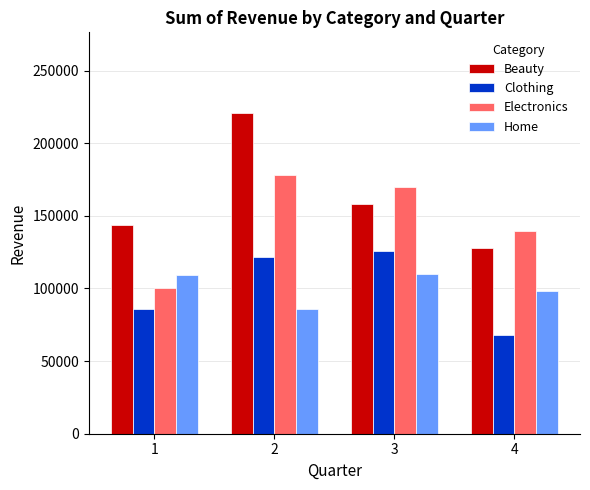

At which label does Home reach its minimum?

2